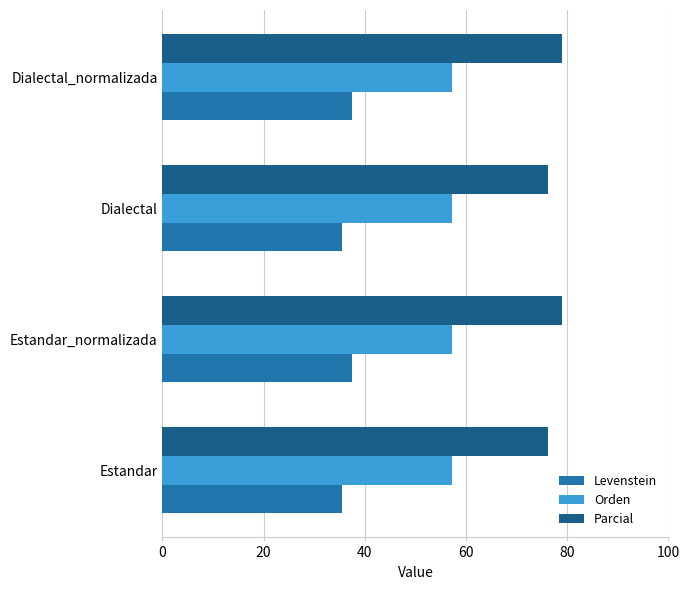

Is the value of Parcial at Dialectal greater than the value of Orden at Dialectal?

Yes